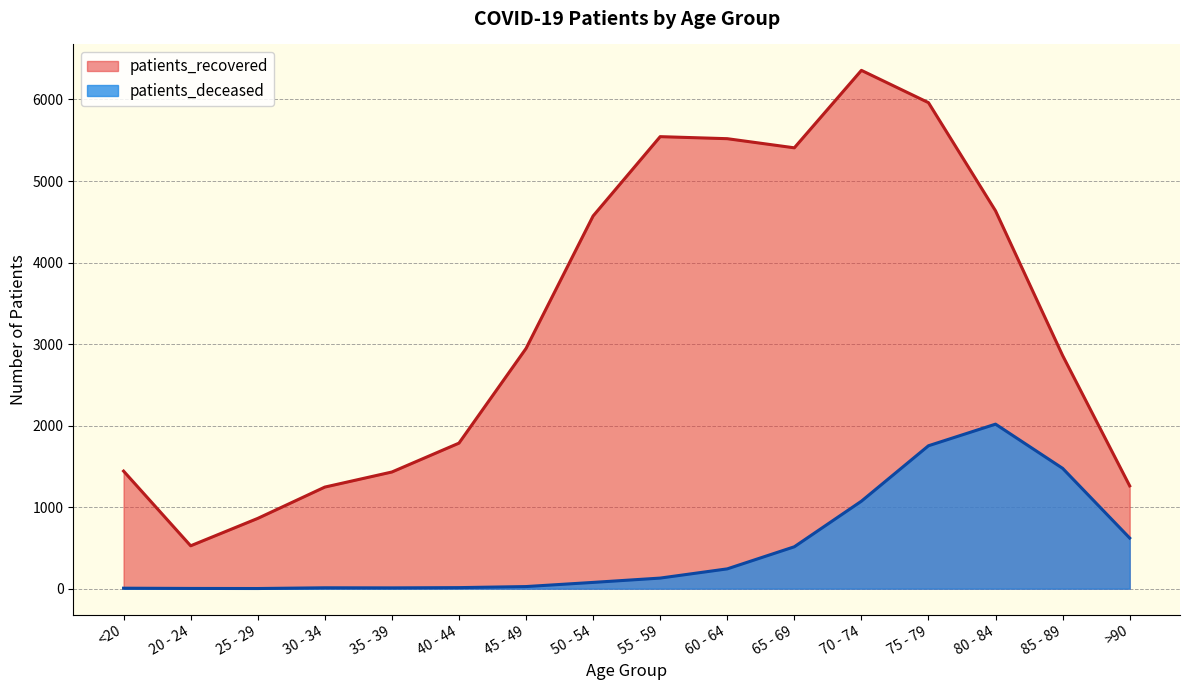

At which label does patients_deceased first exceed 130?

60 - 64